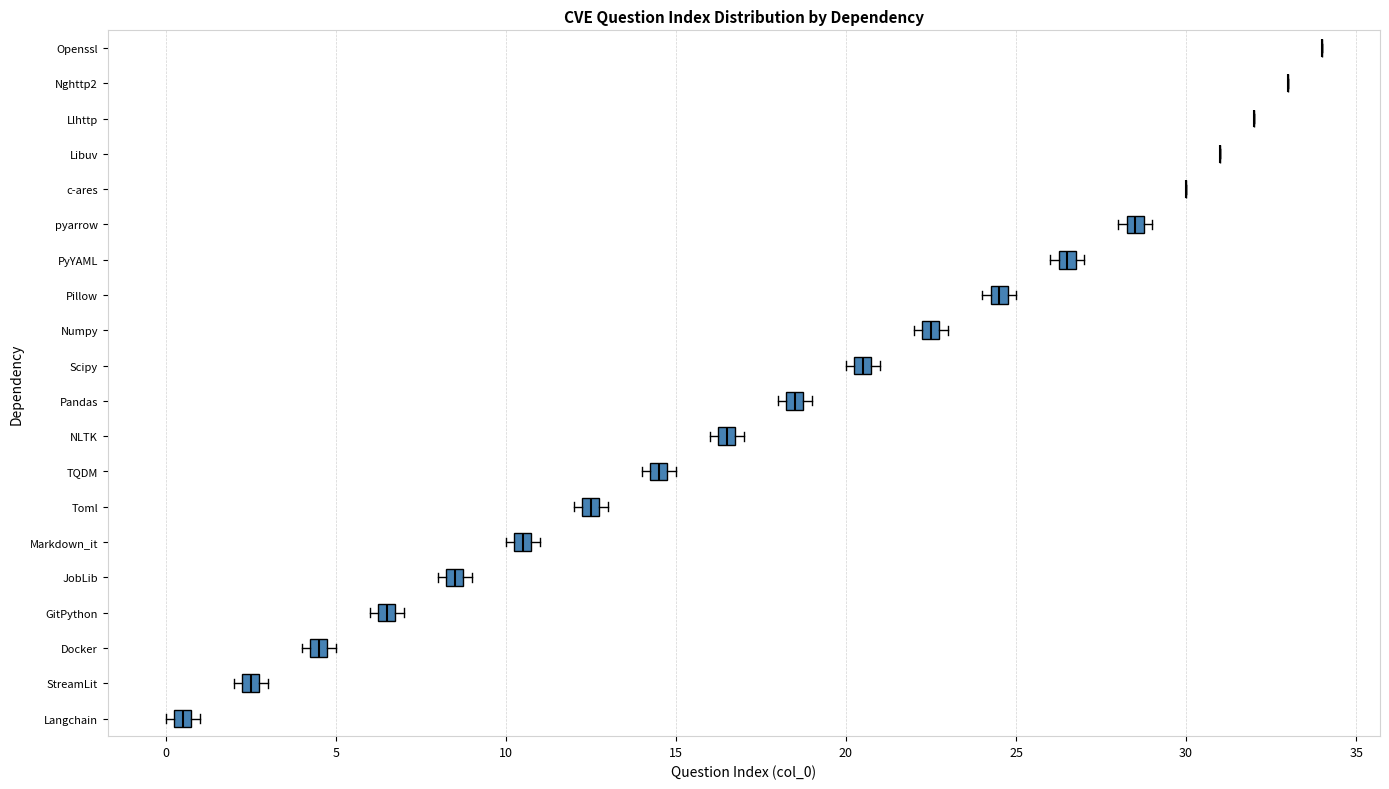

Where is the left edge of the box for JobLib on the x-axis? The values are not printed on the chart, so give them approximately, as read against the axis.

8.5